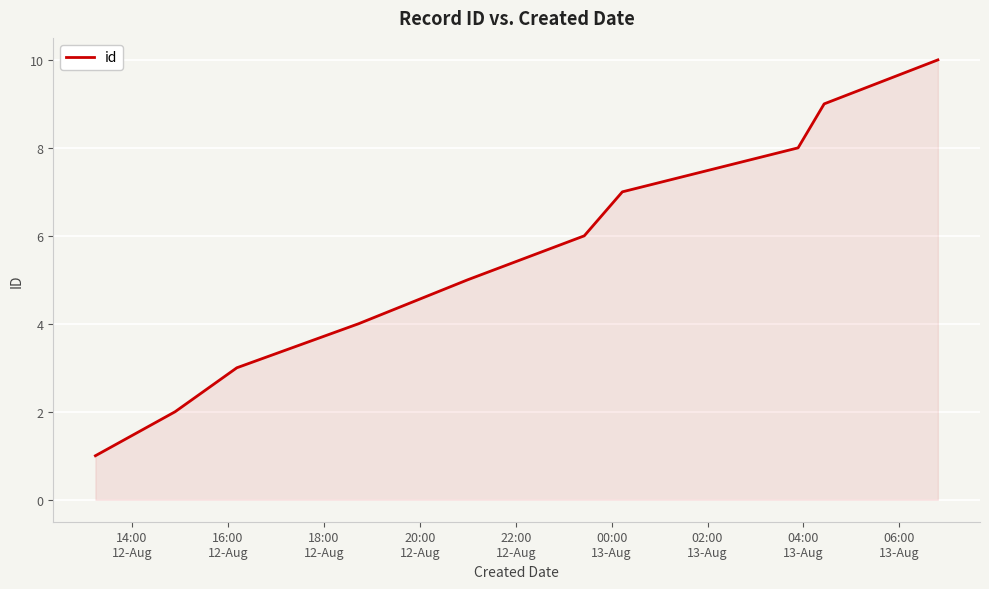

True or false: there are more than 0 points higher than both neighbors.

False